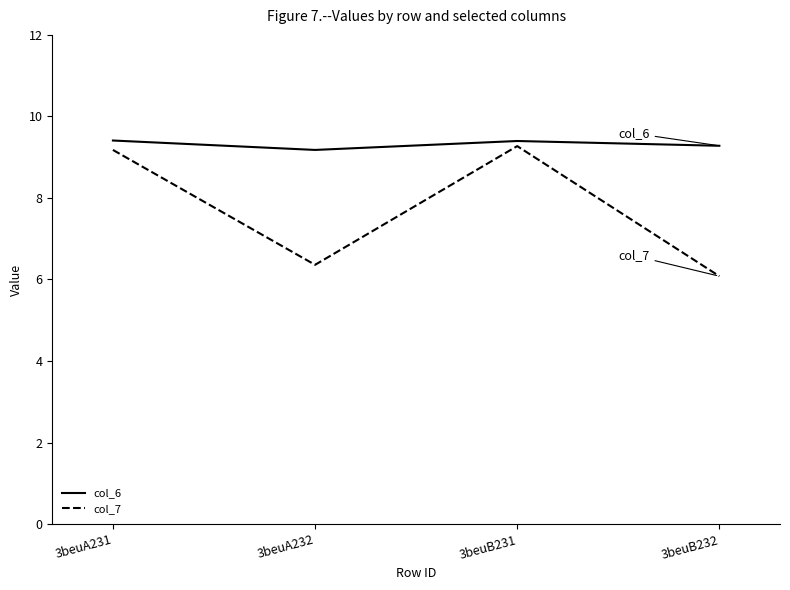

Reading left to right, transcribe all the data shown in this chart.

col_6: 9.4	9.2	9.4	9.3
col_7: 9.2	6.4	9.3	6.1